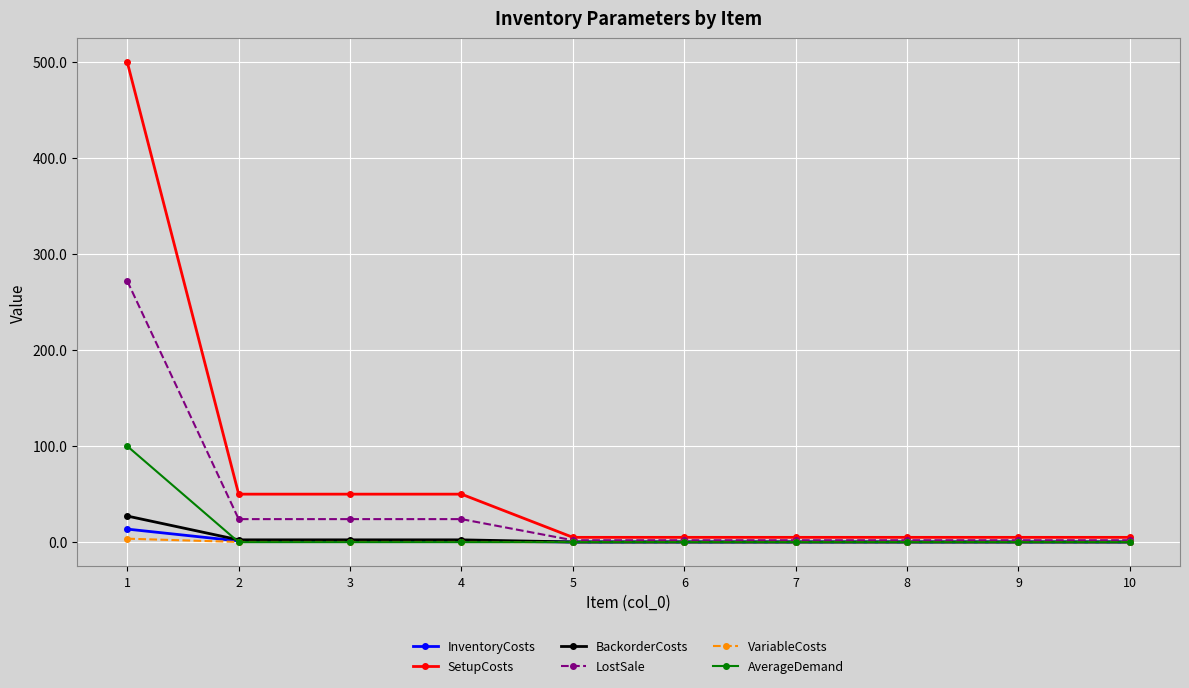

Is the value of BackorderCosts at 1 greater than the value of SetupCosts at 1?

No